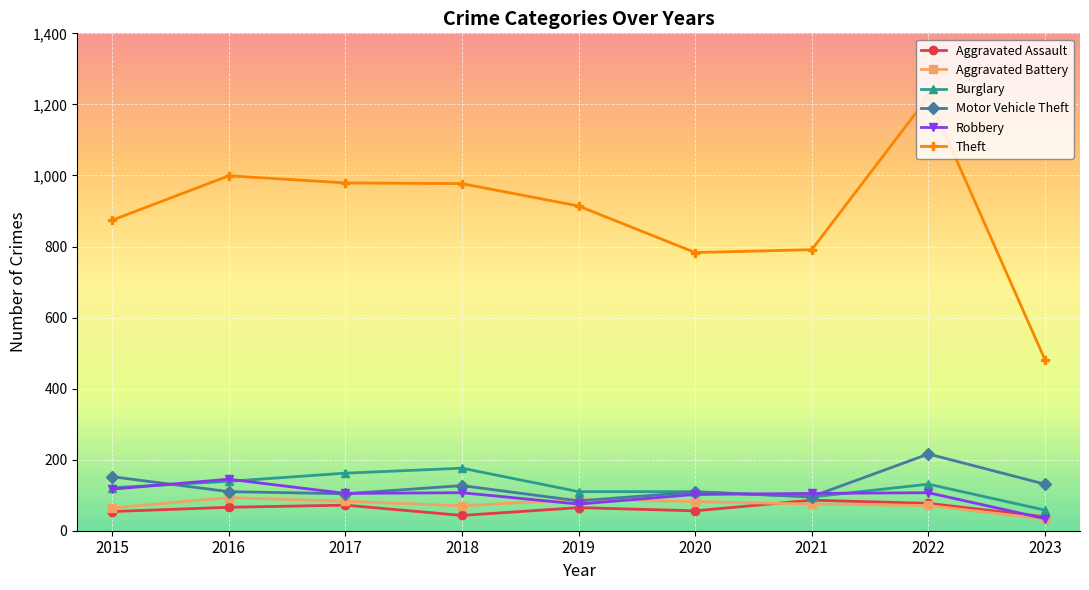

At which label does Motor Vehicle Theft first exceed 110?

2015